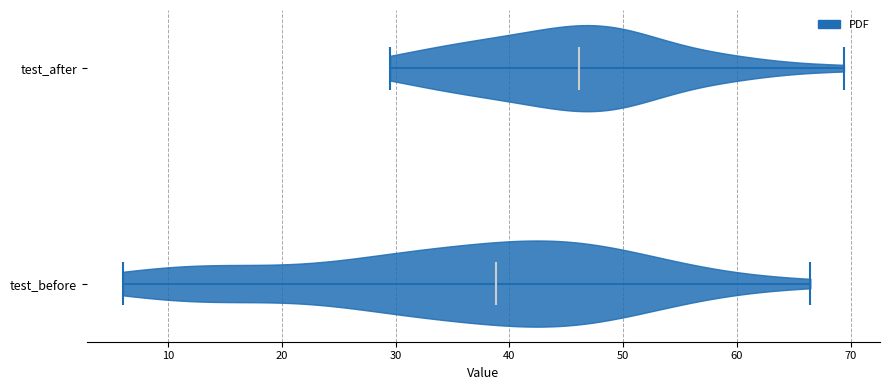

Reading bottom to top, read every violin against the x-axis: where its median line is, and the lowest and highest points it reaches. The values are not printed on the chart, so give them approximately, as read against the axis.

test_before: median line 39, lowest point 6, highest point 66
test_after: median line 46, lowest point 30, highest point 69